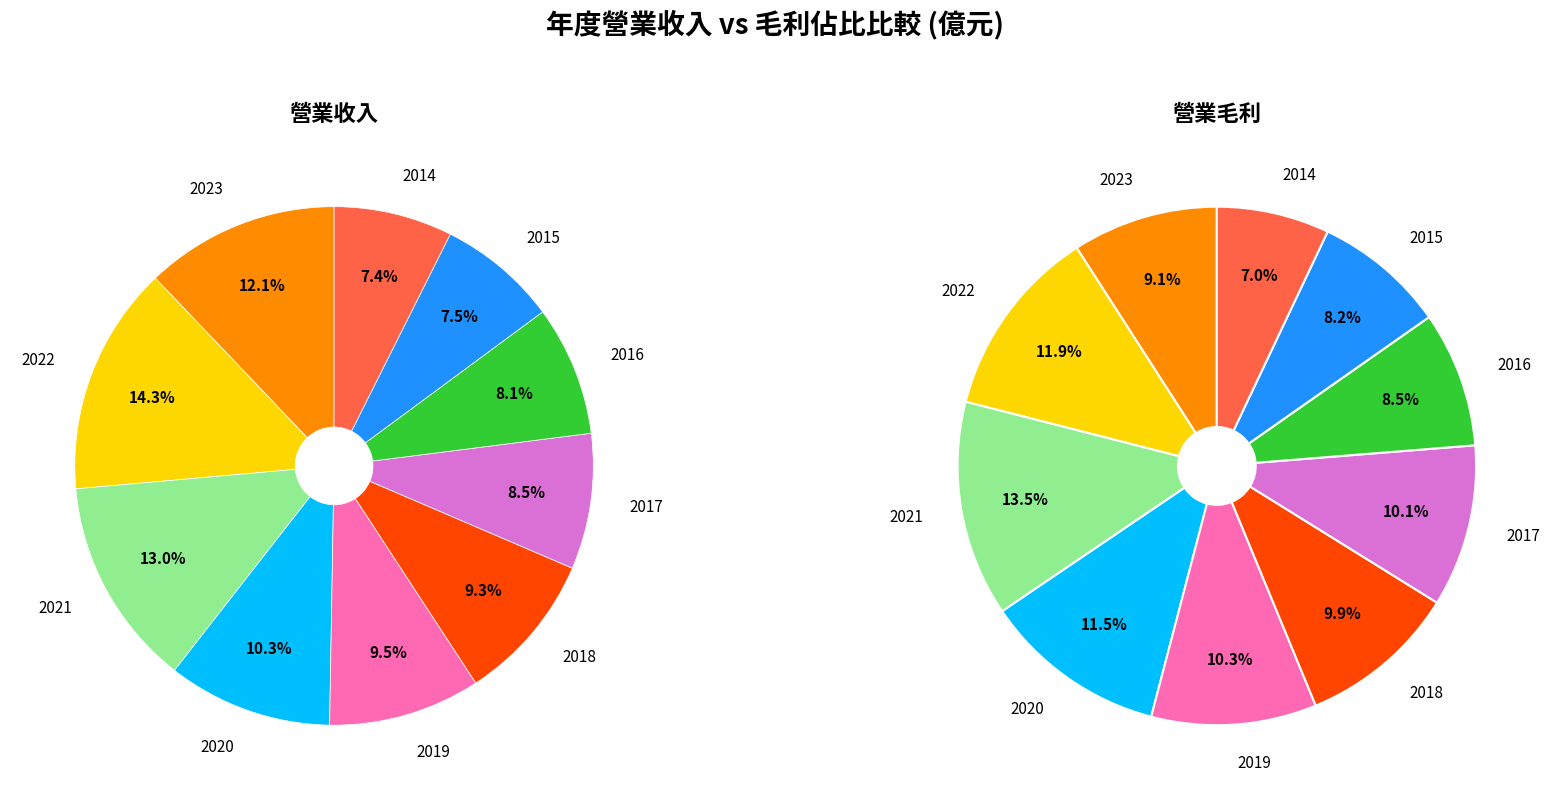

Does 2021 account for over 50% of the chart?

No